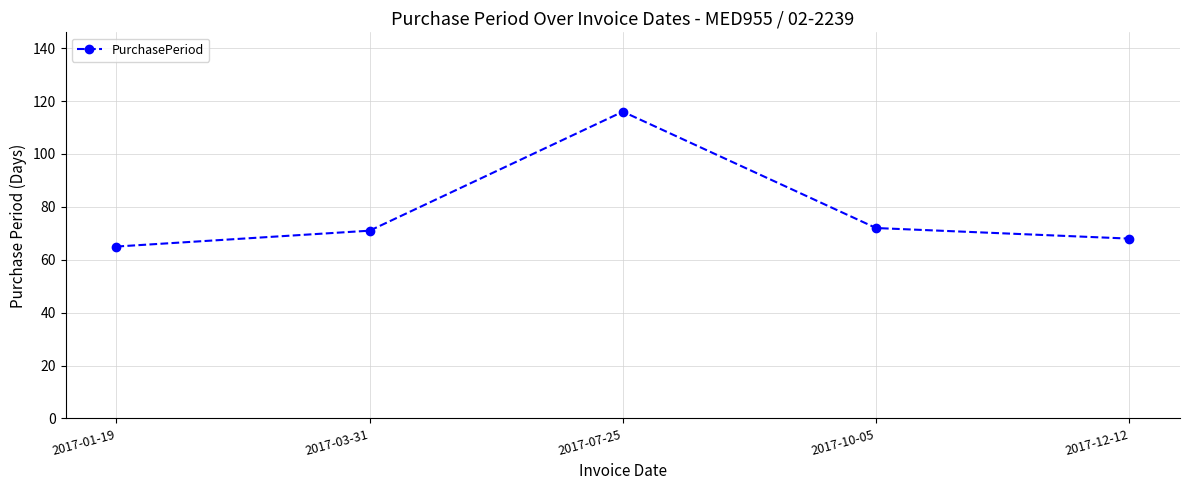

Where is the first local maximum?

2017-07-25